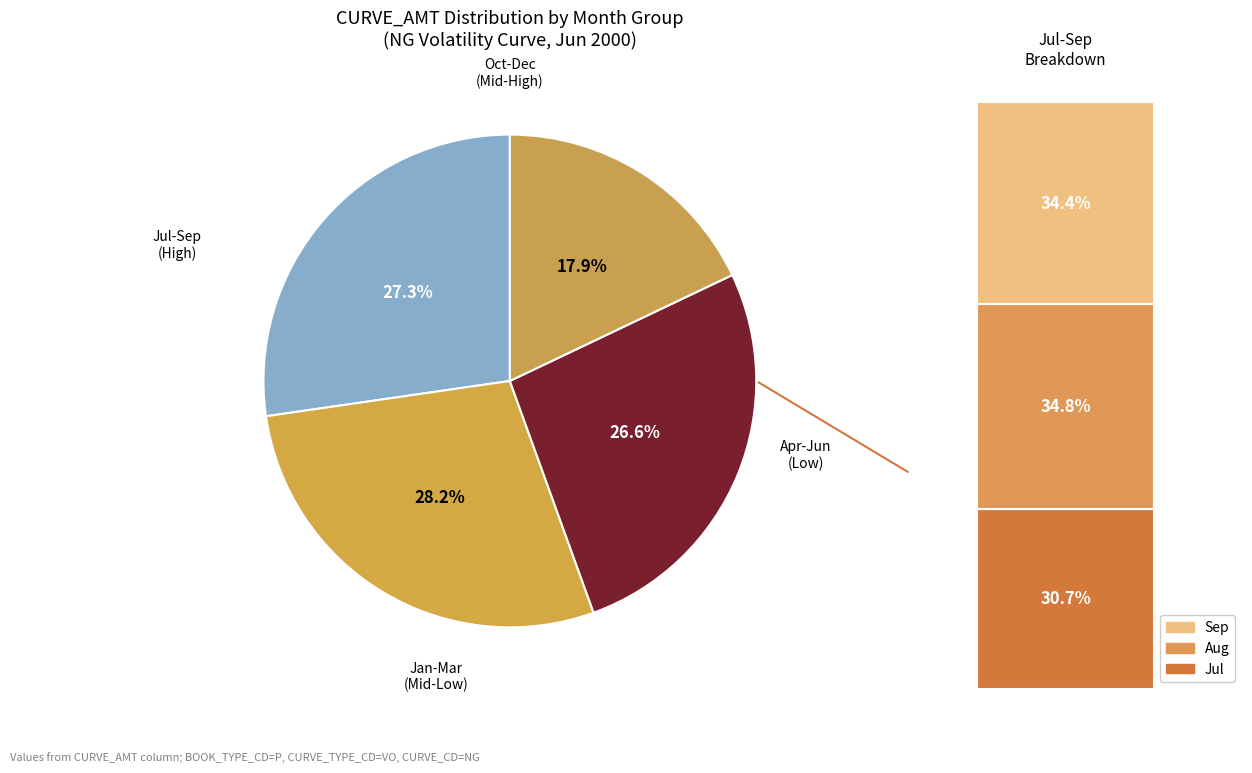

What is the total percentage of Aug and Jan?

19.0%